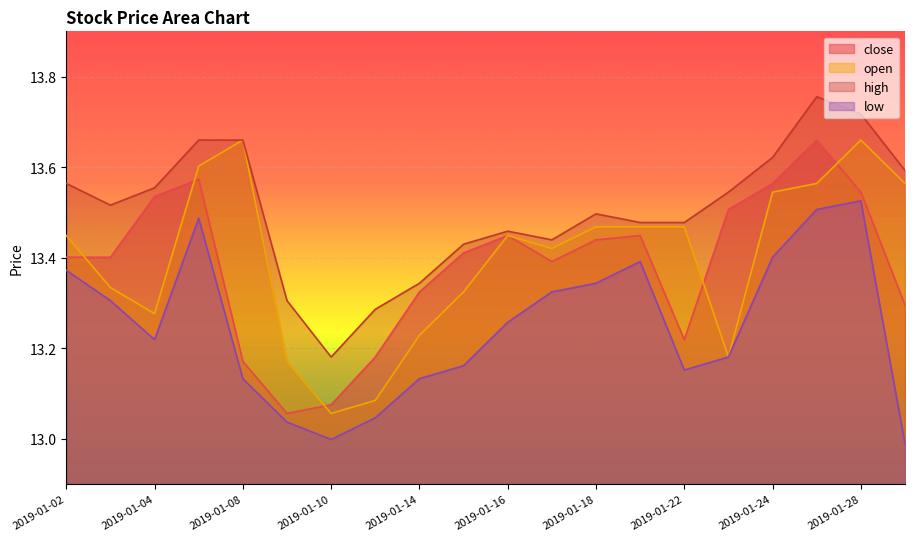

What is the sum of all low values?

265.0